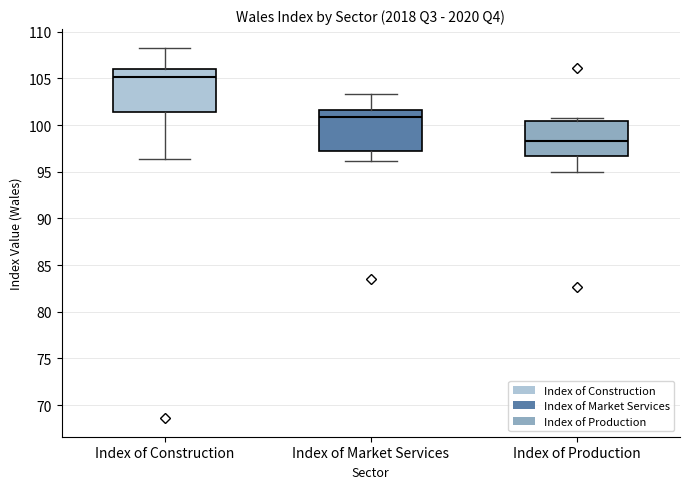

Reading left to right, transcribe this box plot: for each box, give where its median line is, the range the box spans, and where its two whiskers end, as read against the y-axis. The values are not printed on the chart, so give them approximately, as read against the axis.

Index of Construction: median 105.0, box 101.5 to 106.0, whiskers 96.5 to 108.5
Index of Market Services: median 101.0, box 97.0 to 101.5, whiskers 96.0 to 103.5
Index of Production: median 98.5, box 96.5 to 100.5, whiskers 95.0 to 101.0